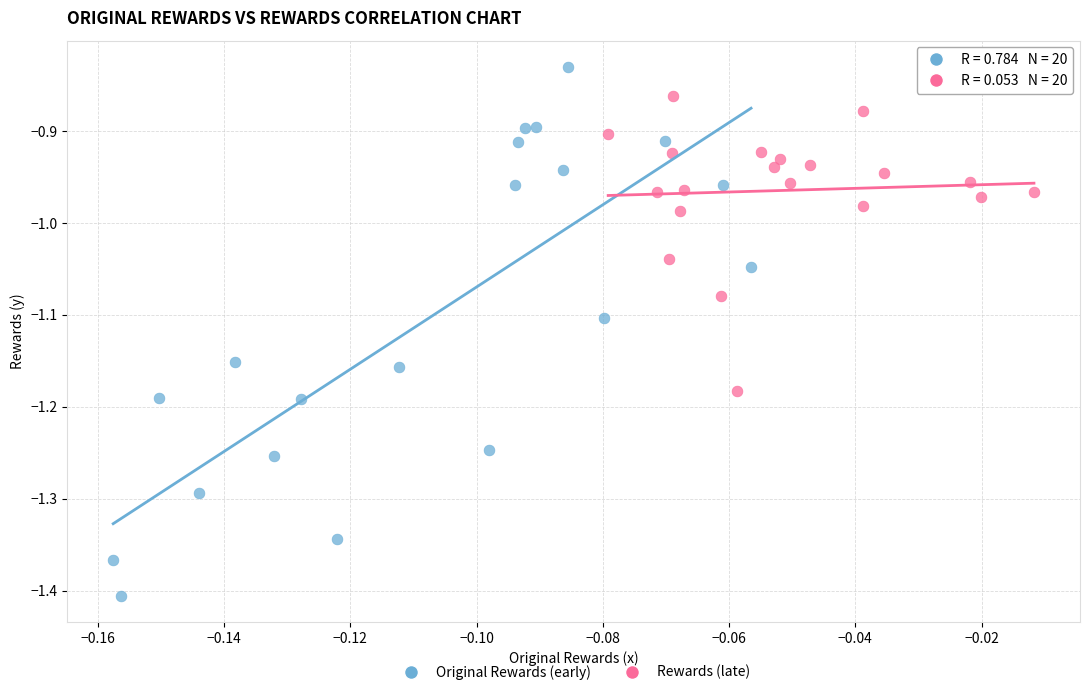

Which series contains the highest Y value?

Original Rewards (early)